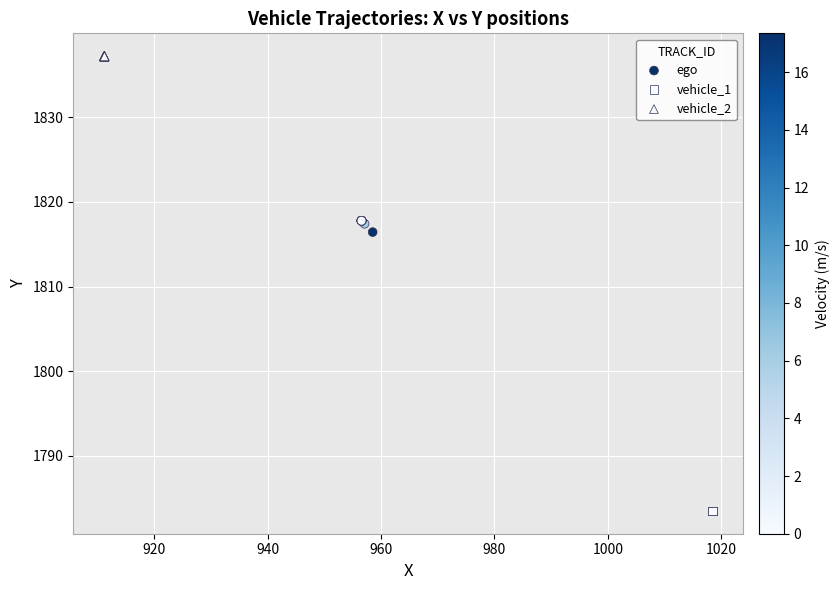

Which series reaches the maximum Y coordinate?

vehicle_2